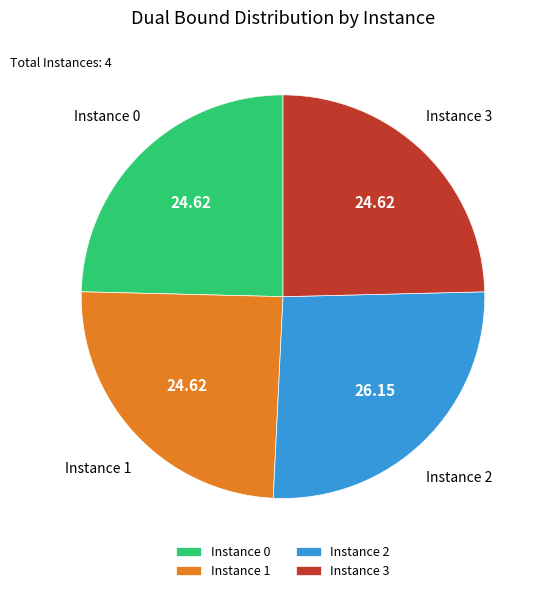

Combined, do Instance 3 and Instance 1 account for over 50%?

No